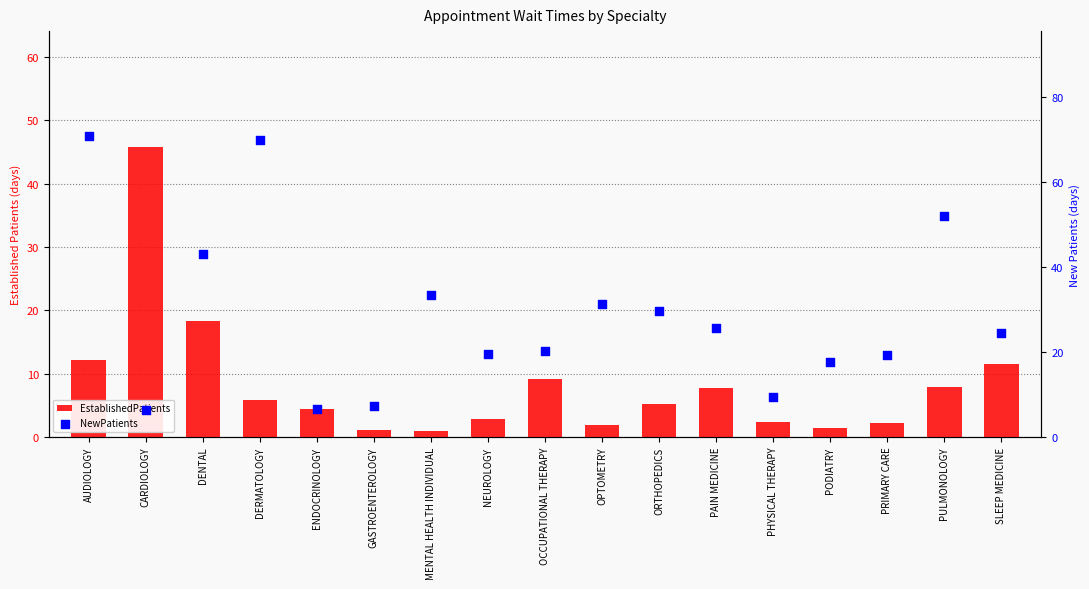

What is the total value across all series at SLEEP MEDICINE?

36.1